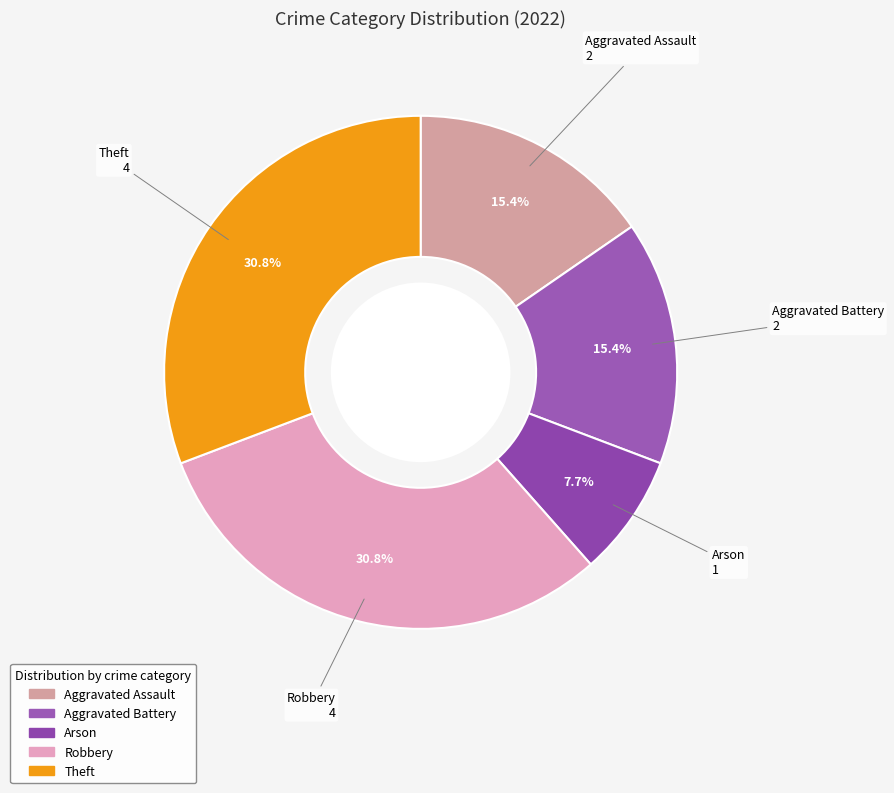

What is the ratio of the value at Aggravated Assault to the value at Theft?

0.5